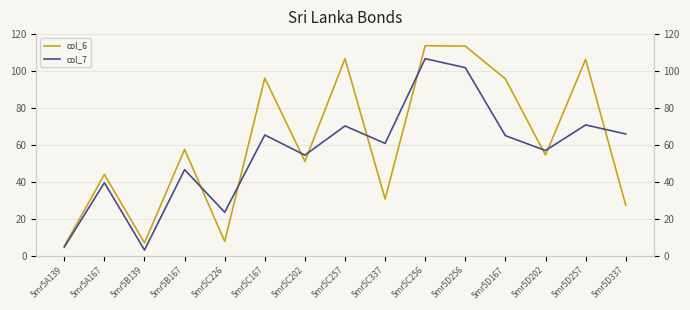

Which category has the lowest value in the col_7 series?

5mr5B139